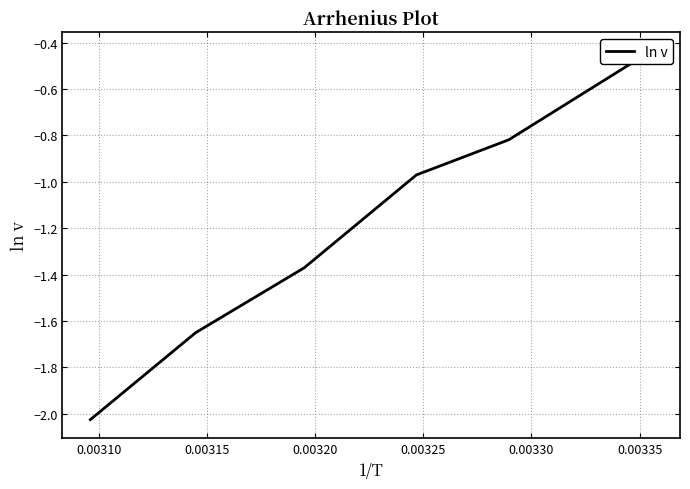

True or false: the data shows -1.1 at 0.00325.

False